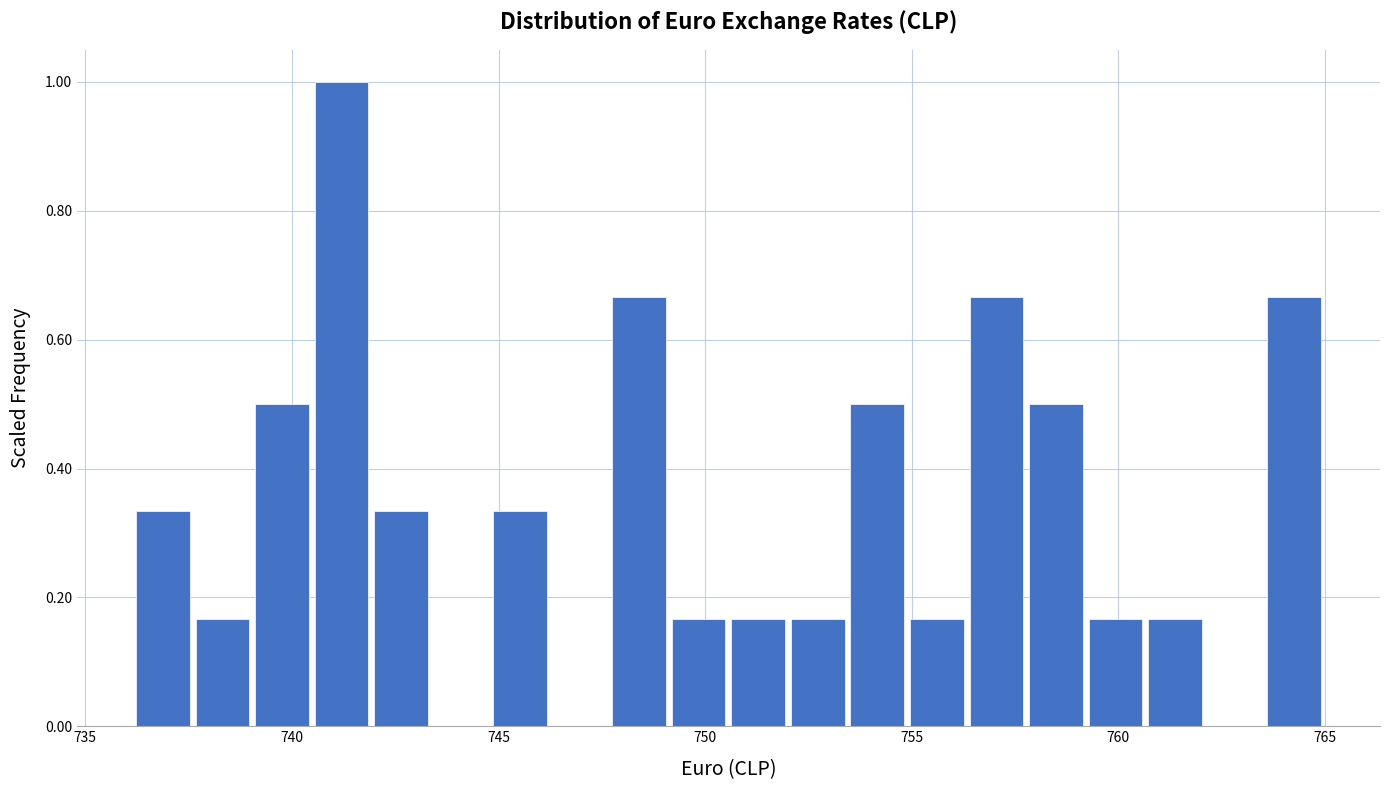

Read against the x-axis, roughly where is the centre of the tallest bar?

741.0